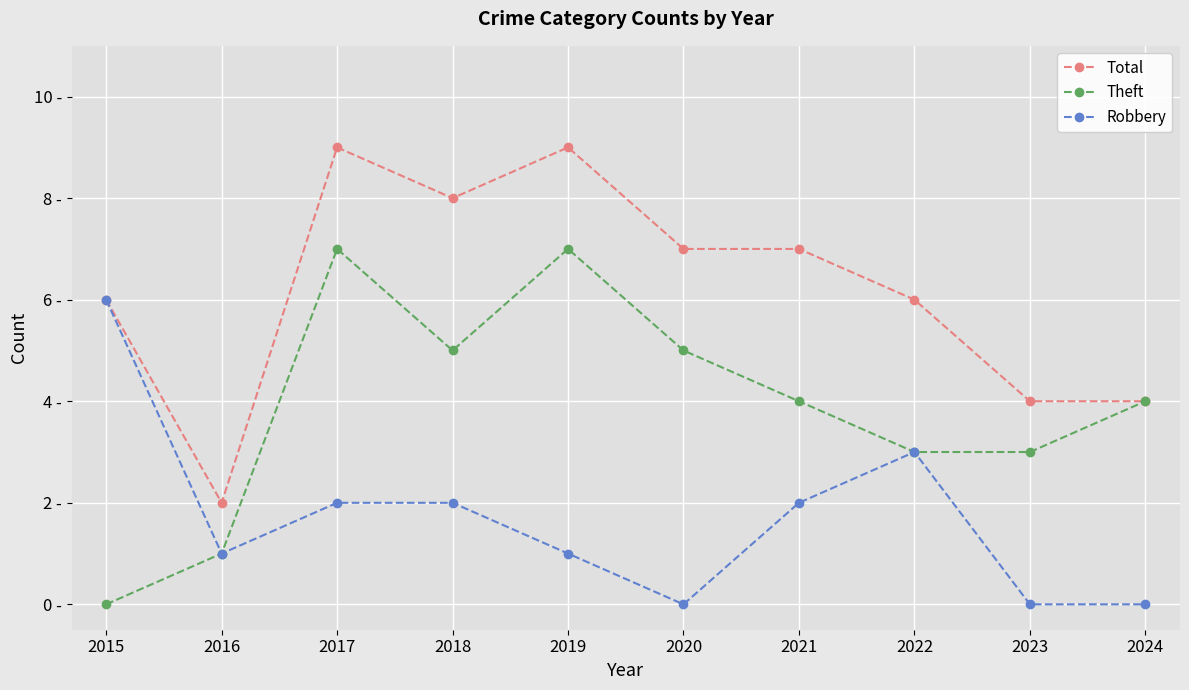

What is the value of the Total point at the 1st from the left?

6